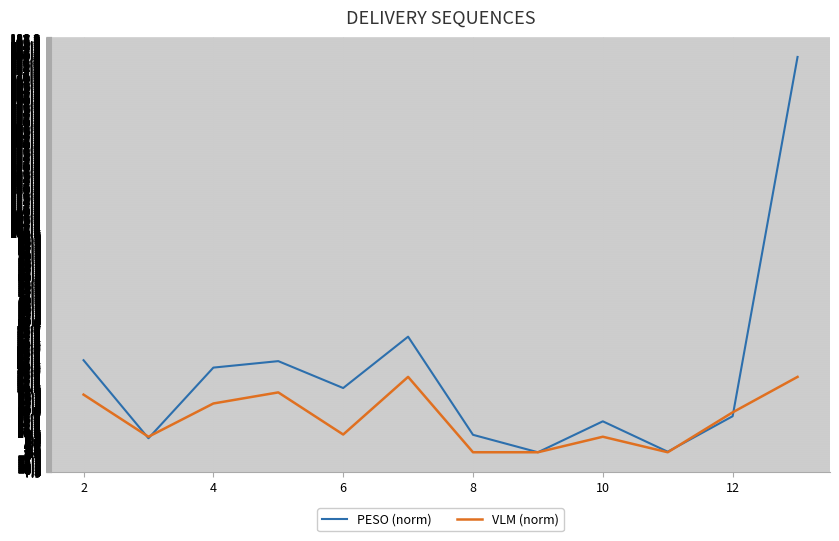

How many lines are shown in the chart?

2